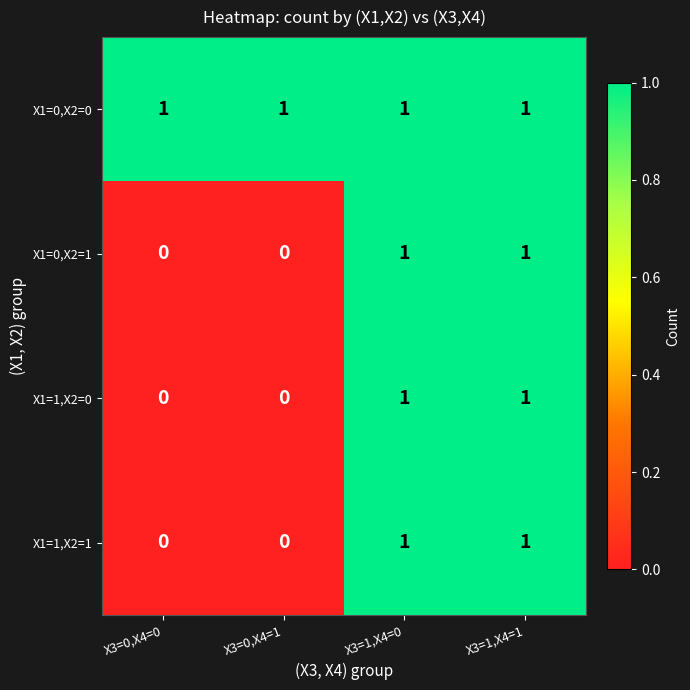

How many X1=0,X2=1 values are between 0 and 1?

4